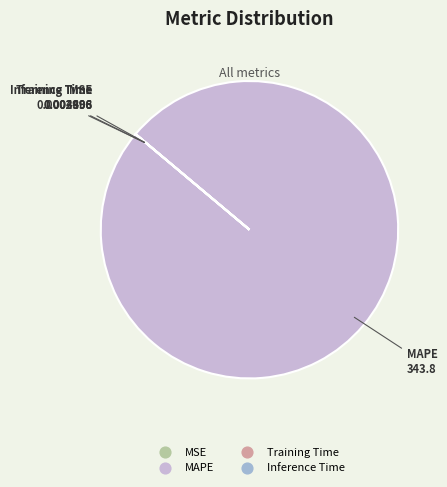

Is it true that MAPE is 100% of the pie?

True